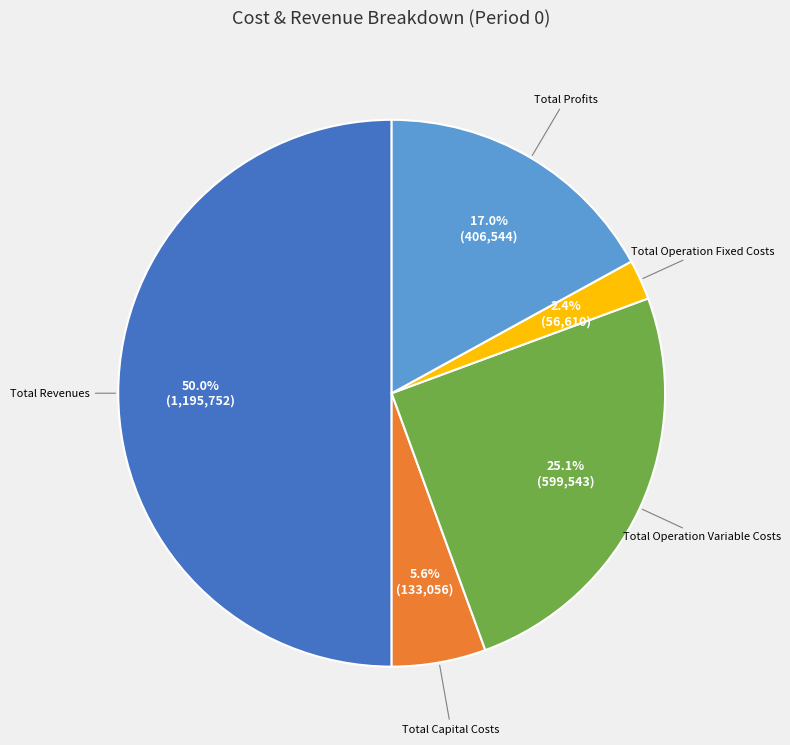

How many slices are in this pie chart?

5